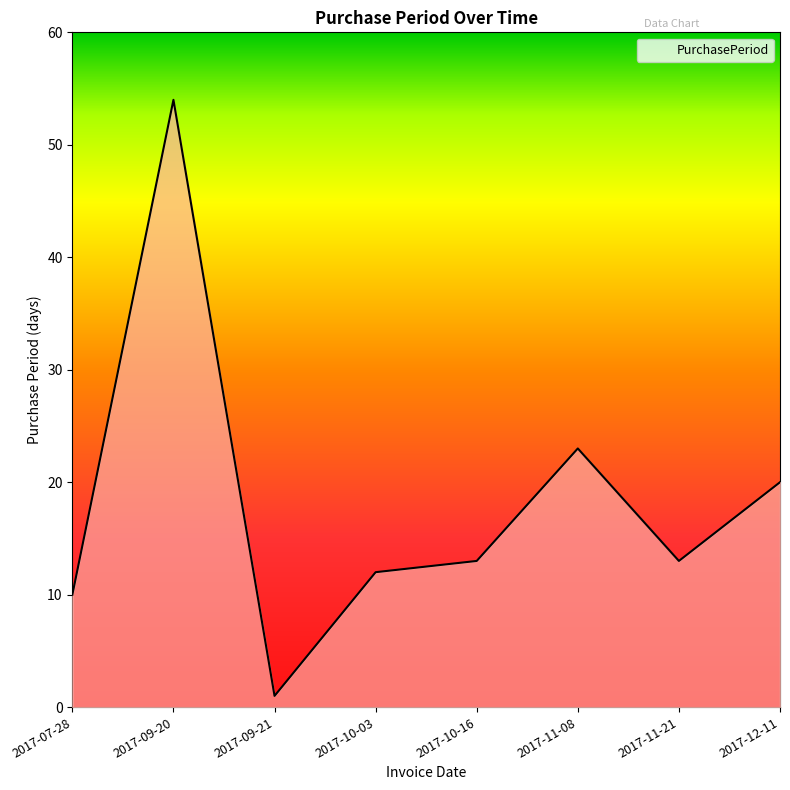

What is the change in value from 2017-07-28 to 2017-11-21?

+3